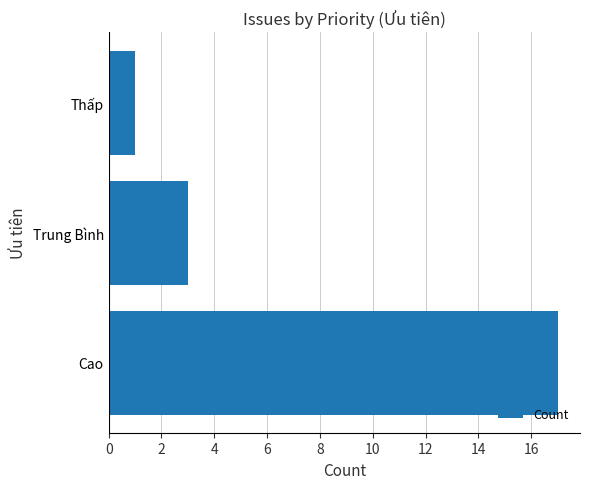

Reading bottom to top, transcribe all the data shown in this chart.

17	3	1